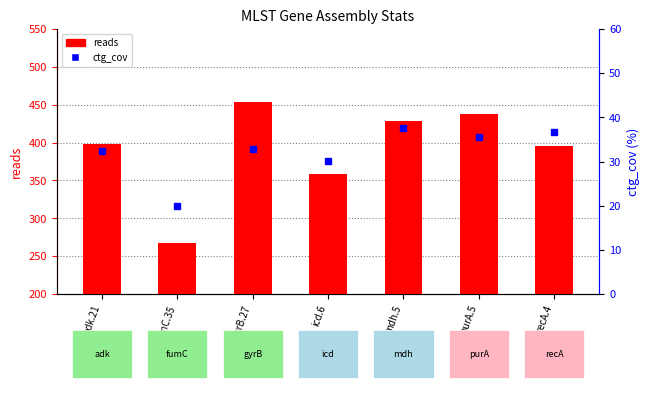

How many distinct data groups are displayed?

2